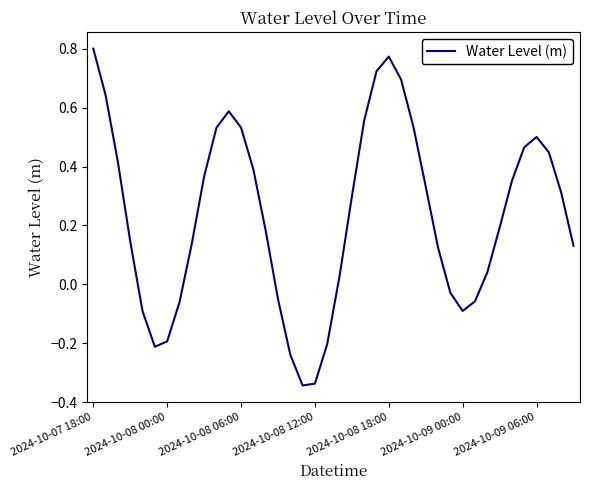

What is the sum of all values?

9.3